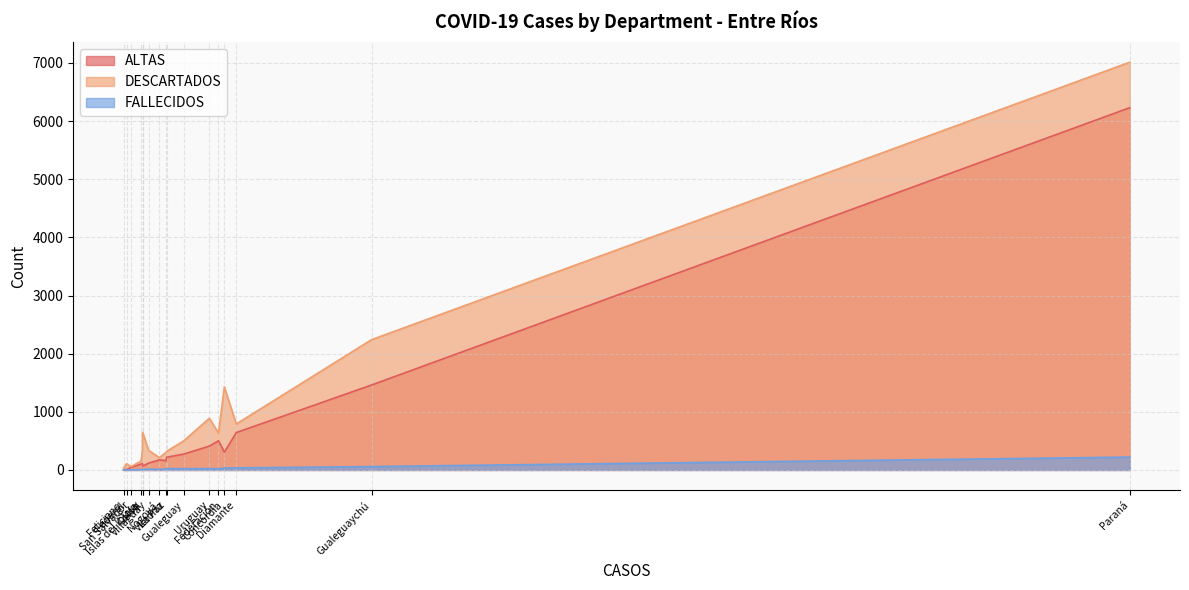

What is the value of the ALTAS point at the 4th from the left?

503